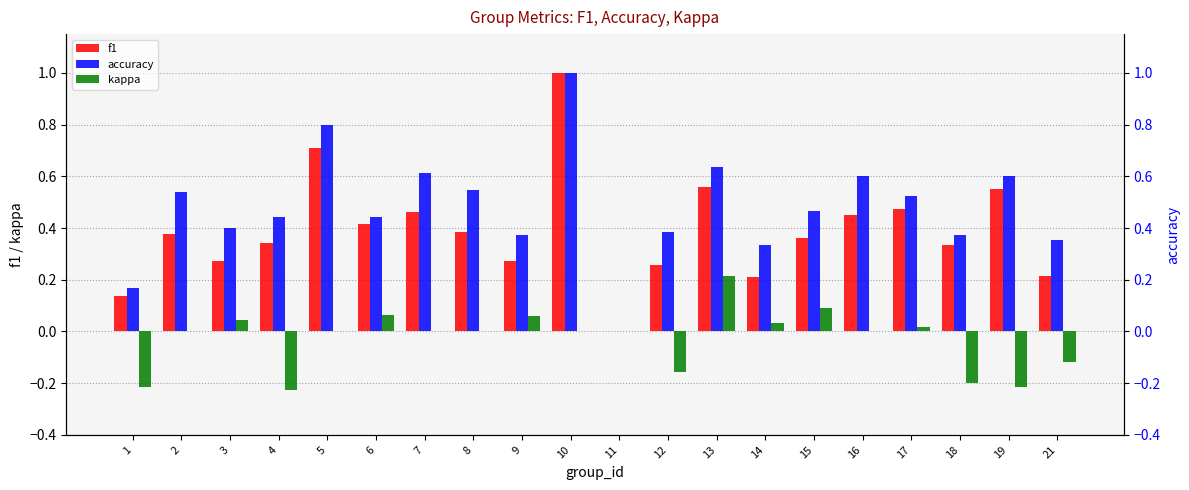

Which series has the largest total across all categories?

accuracy